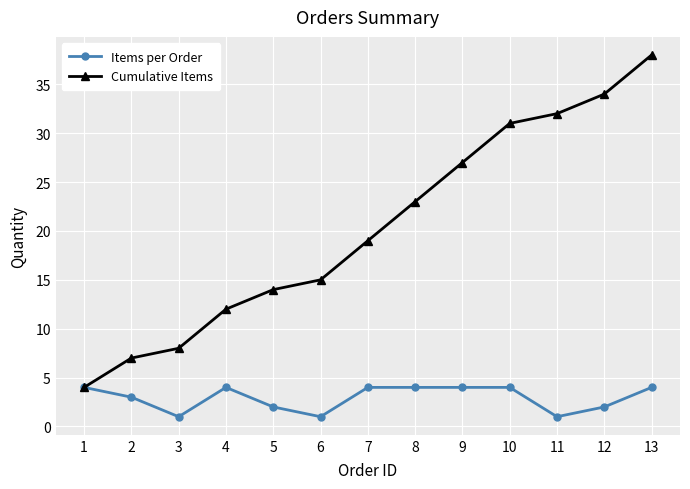

Read the Items per Order value at 9.

4